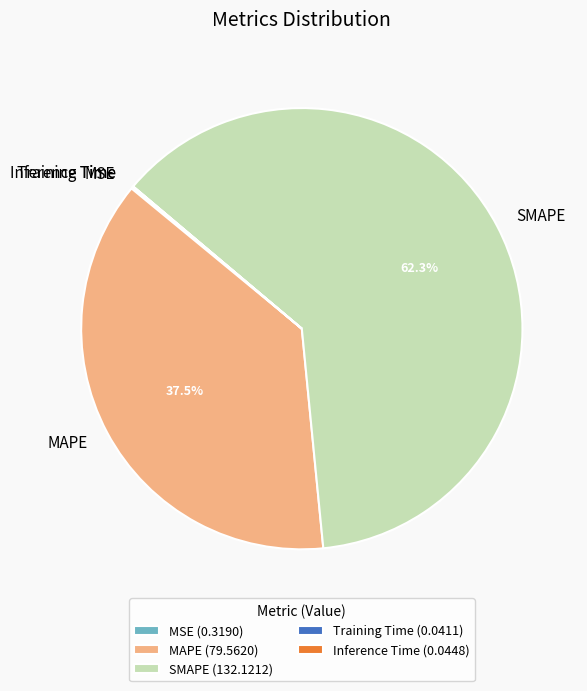

Does SMAPE represent more than half of the total?

Yes